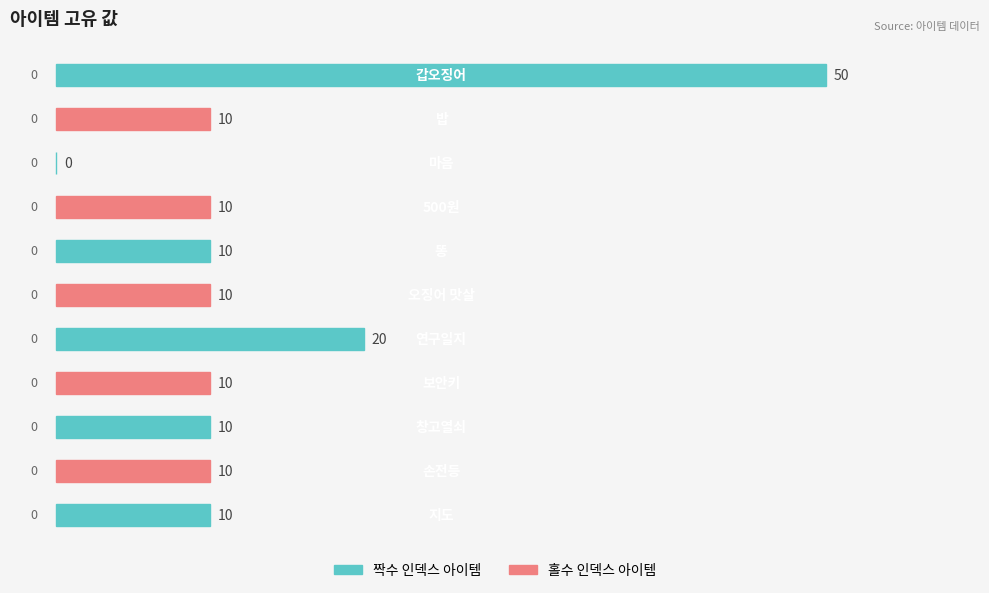

What is the maximum value shown in the chart?

50